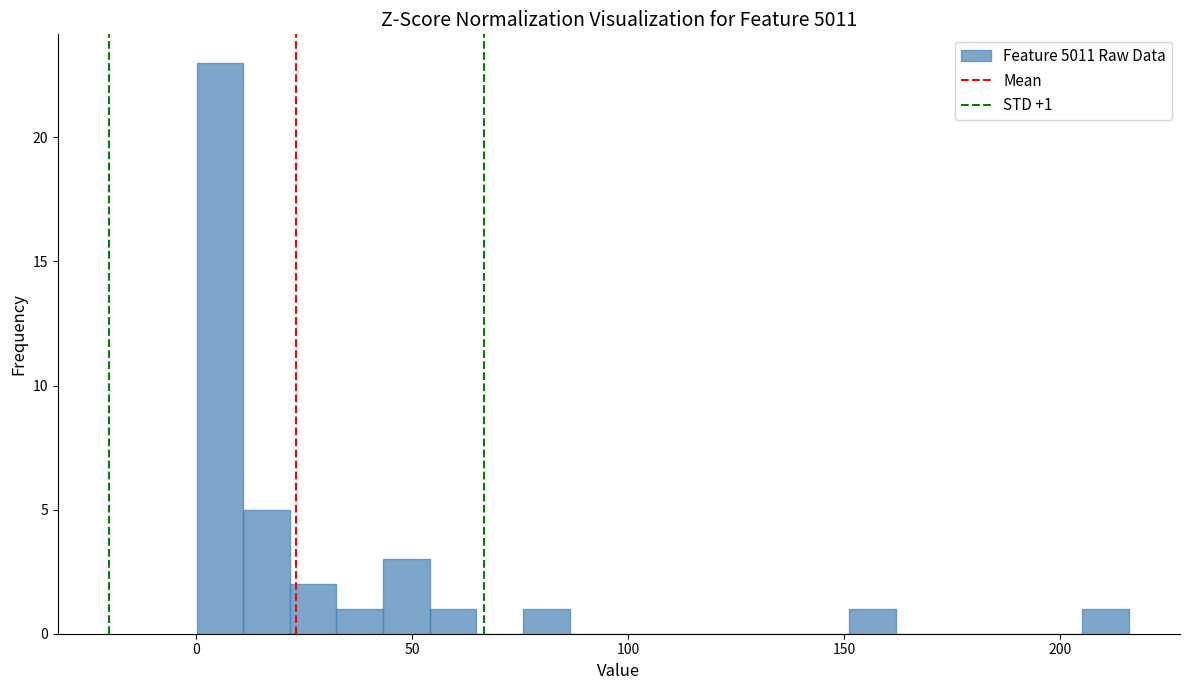

Read against the x-axis, roughly where is the centre of the tallest bar?

5